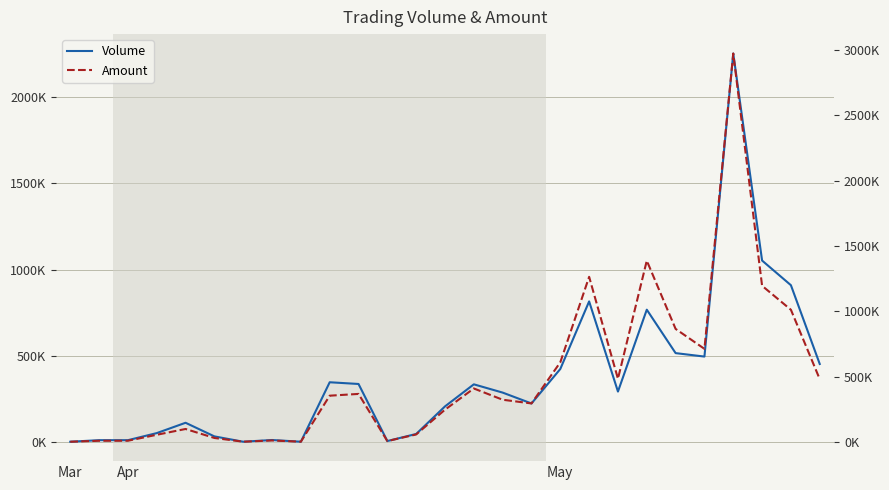

Is it true that Amount equals 1136360 at 23?

False